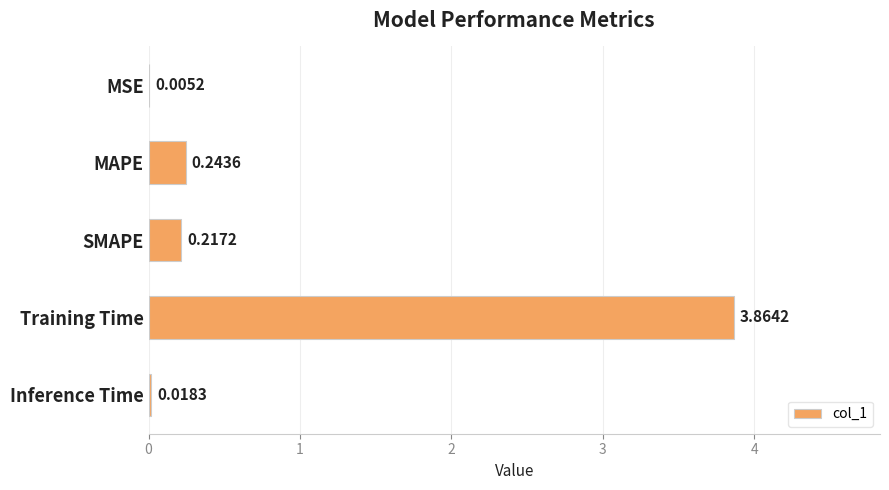

What is the sum of all values?

4.3